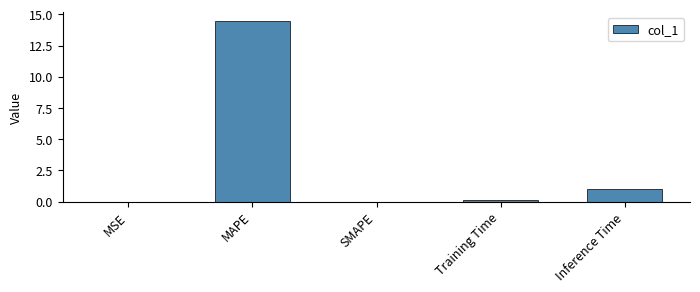

Which has a higher value, MAPE or Training Time?

MAPE